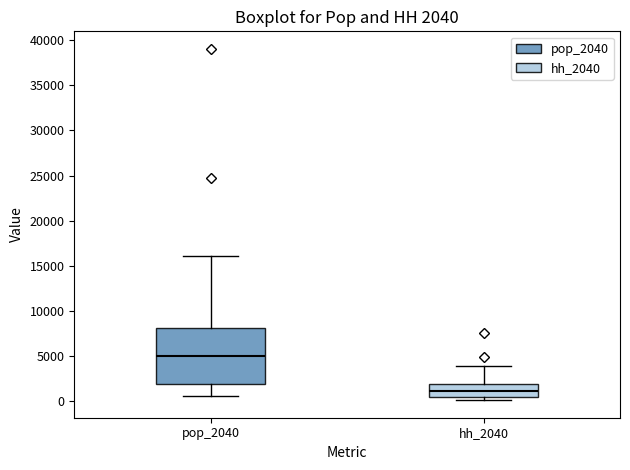

Which box's median line is the lowest?

hh_2040